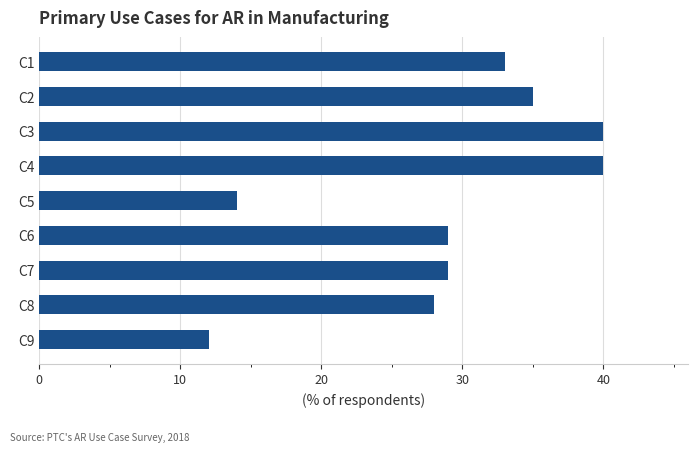

What is the difference between the values at C3 and C2?

5